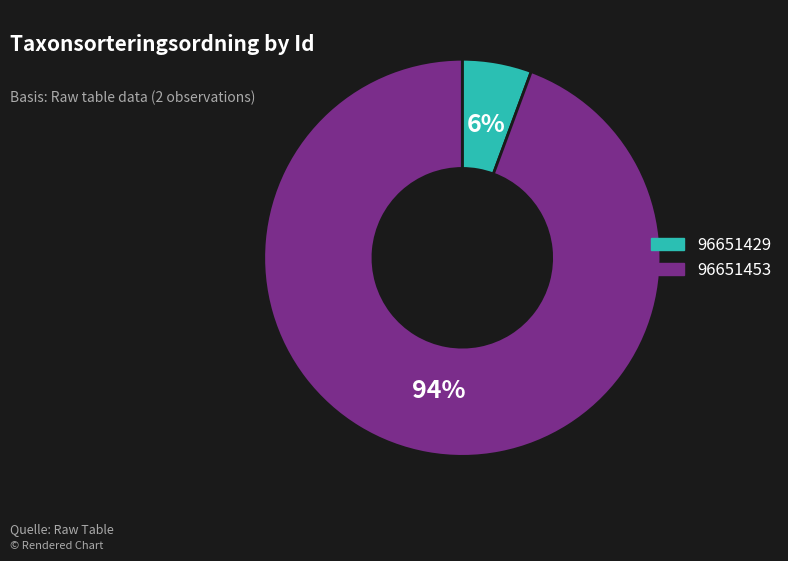

Which category has the smallest portion of the pie?

96651429